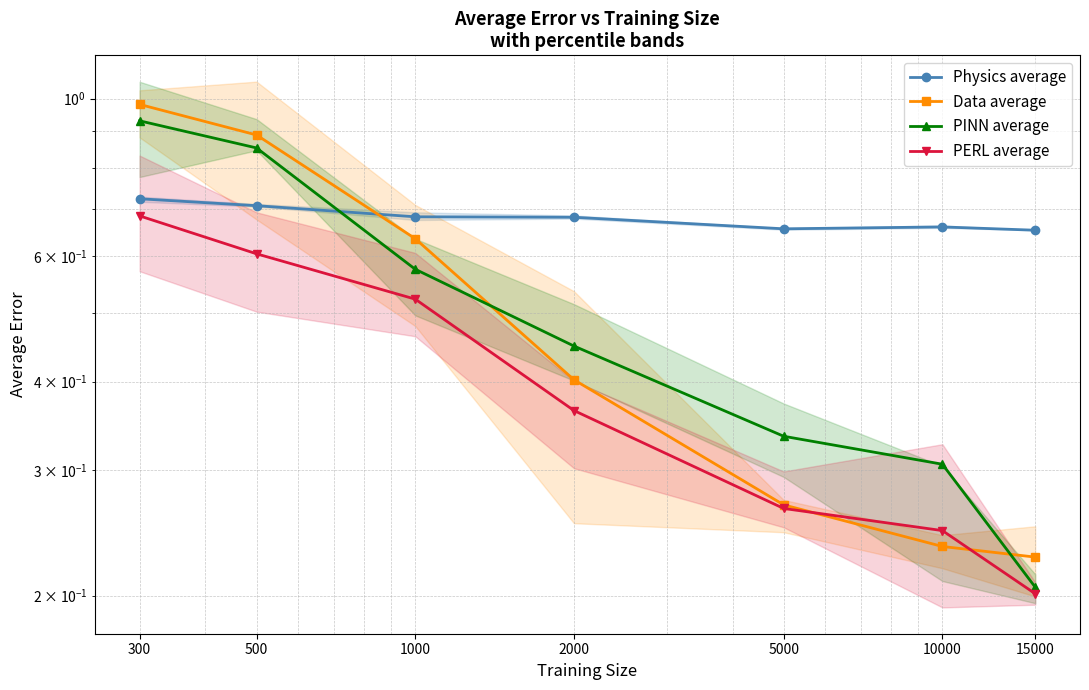

At which category is the sum across all series the highest?

300